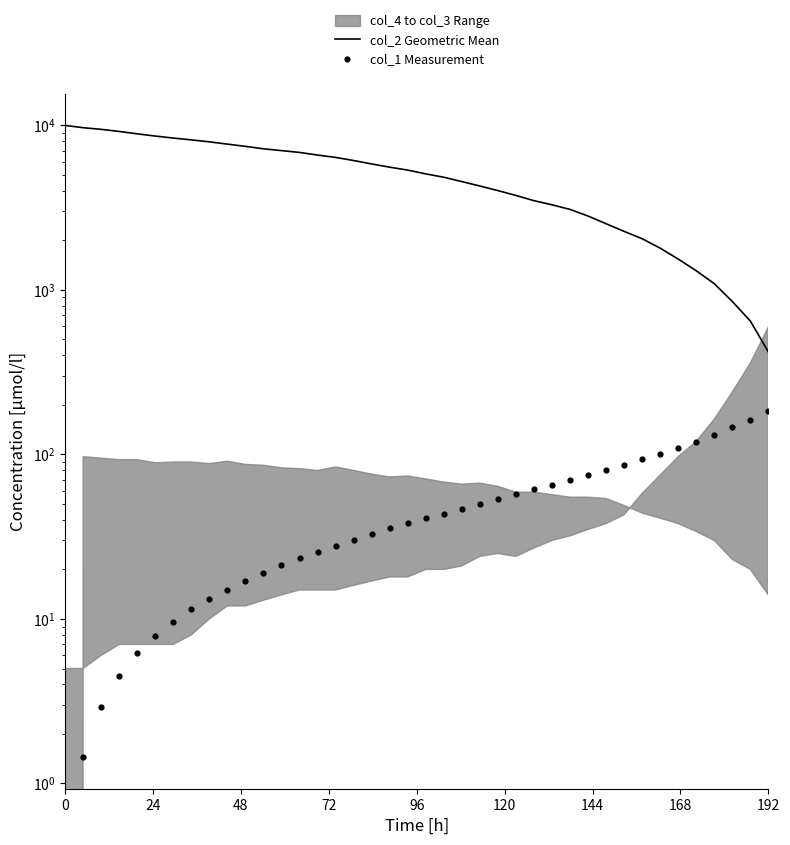

Which series has the widest spread of Y values?

col_2 Geometric Mean